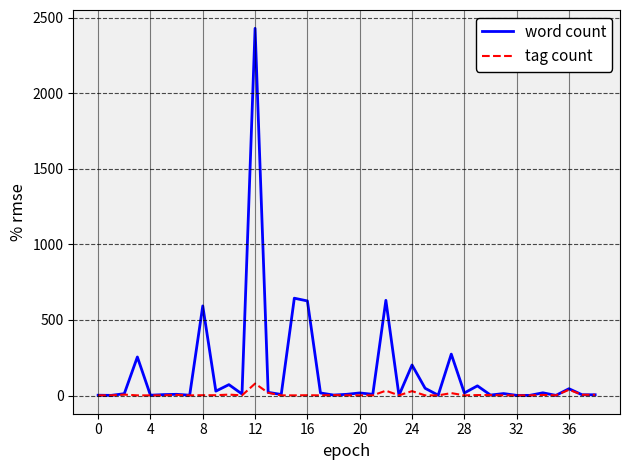

Which series has the widest spread of values?

word count